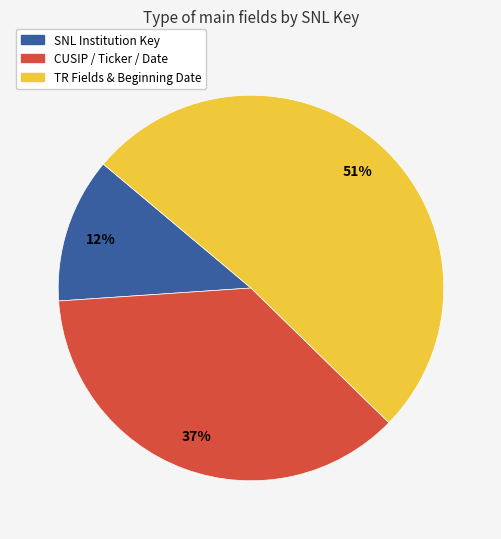

To the nearest percent, what is the difference between the largest and smallest slice percentages?

39%